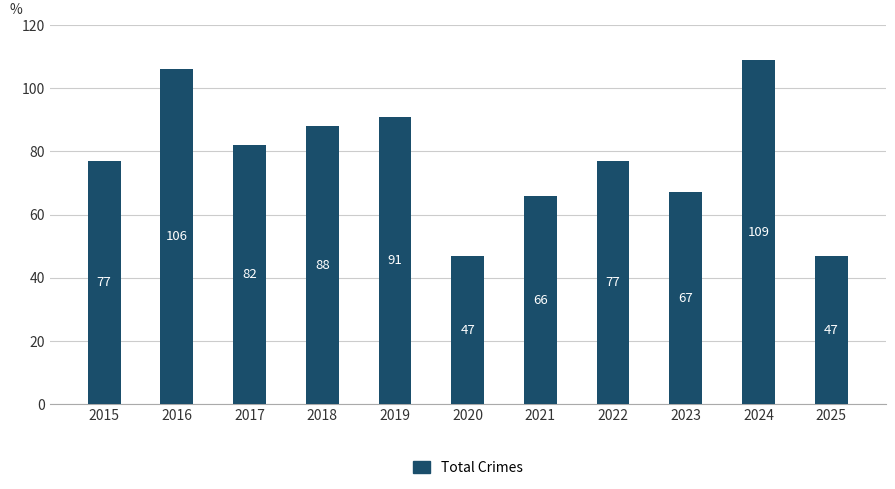

What is the sum of all values?

857